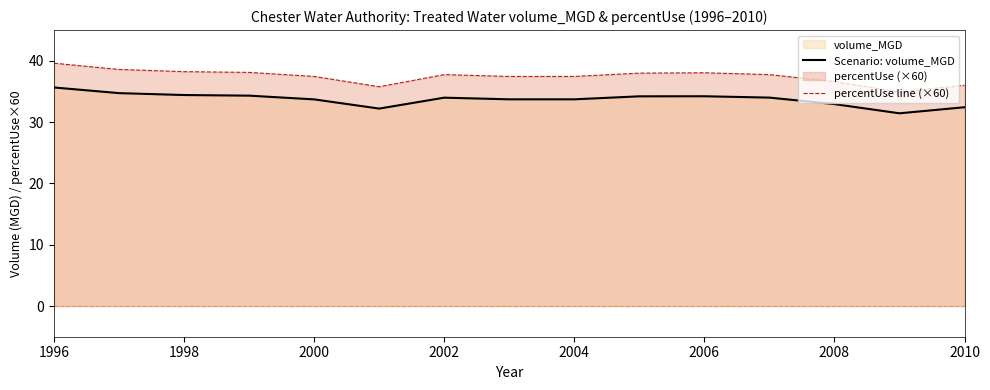

What is the approximate value of Scenario: volume_MGD at 2004?

33.7